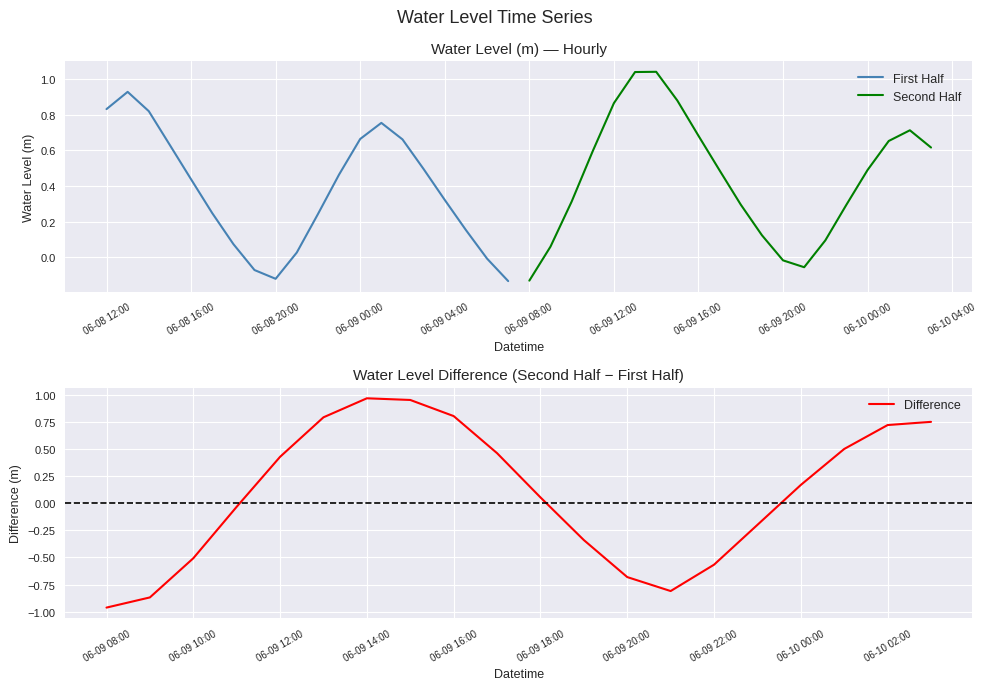

What are all the series names shown in the legend?

First Half, Second Half, Difference